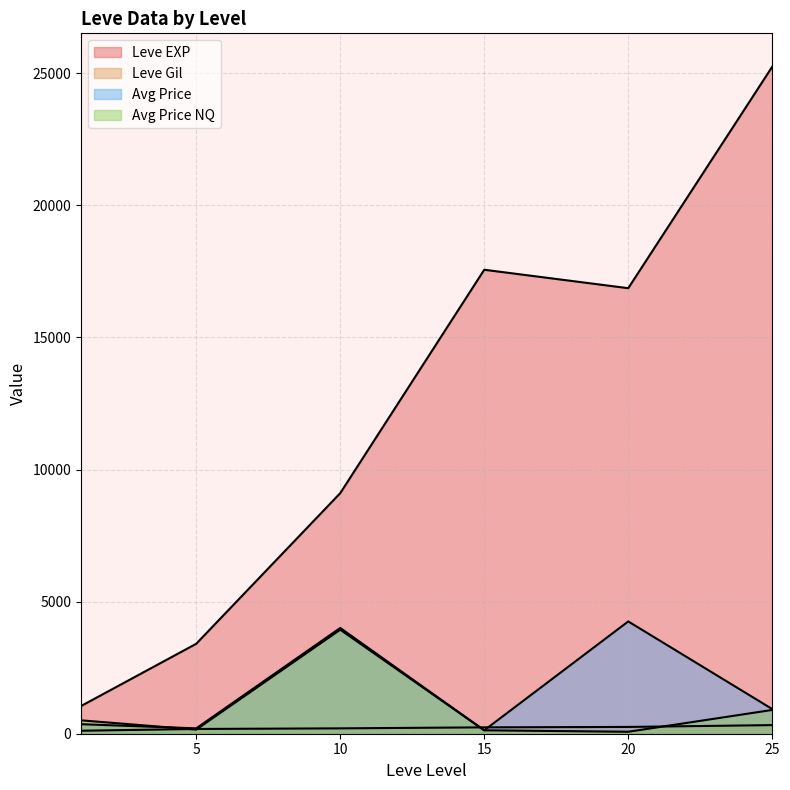

Which has a higher value, 20 or 1?

20